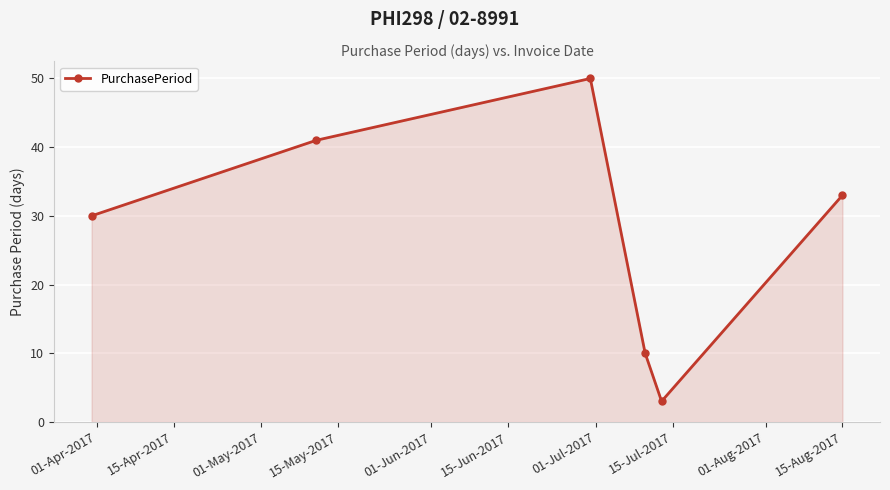

What is the difference between the maximum and minimum values?

47